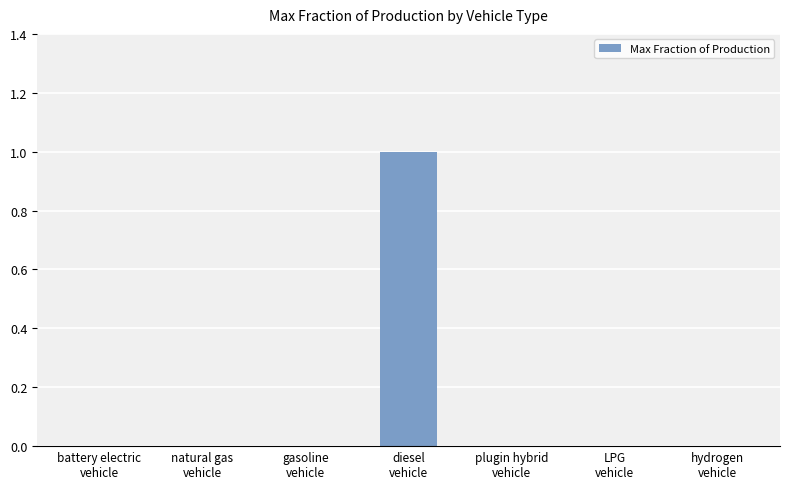

Count the number of data series in this chart.

1